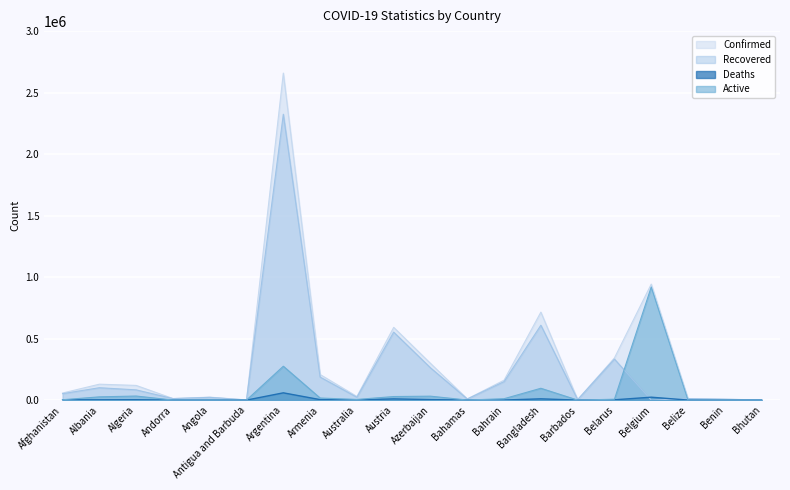

True or false: Recovered and Confirmed cross at least once.

False